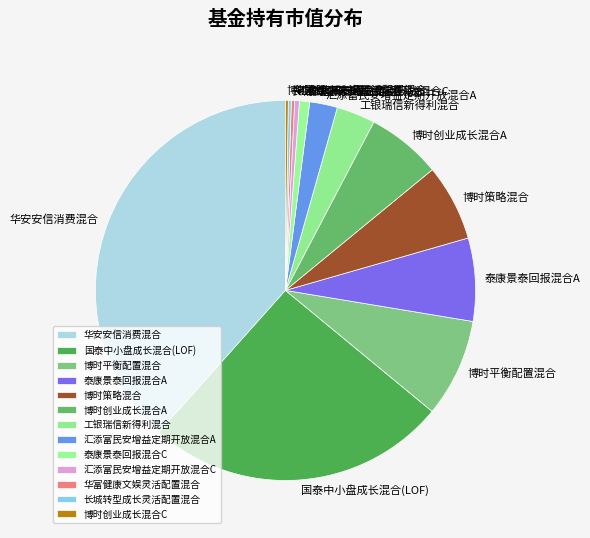

Which slice is the largest?

华安安信消费混合